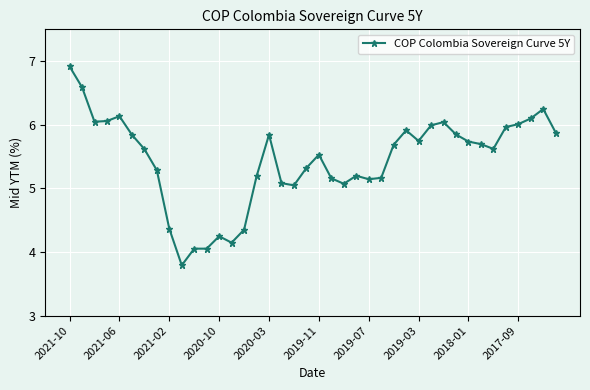

What is the average value?

5.4